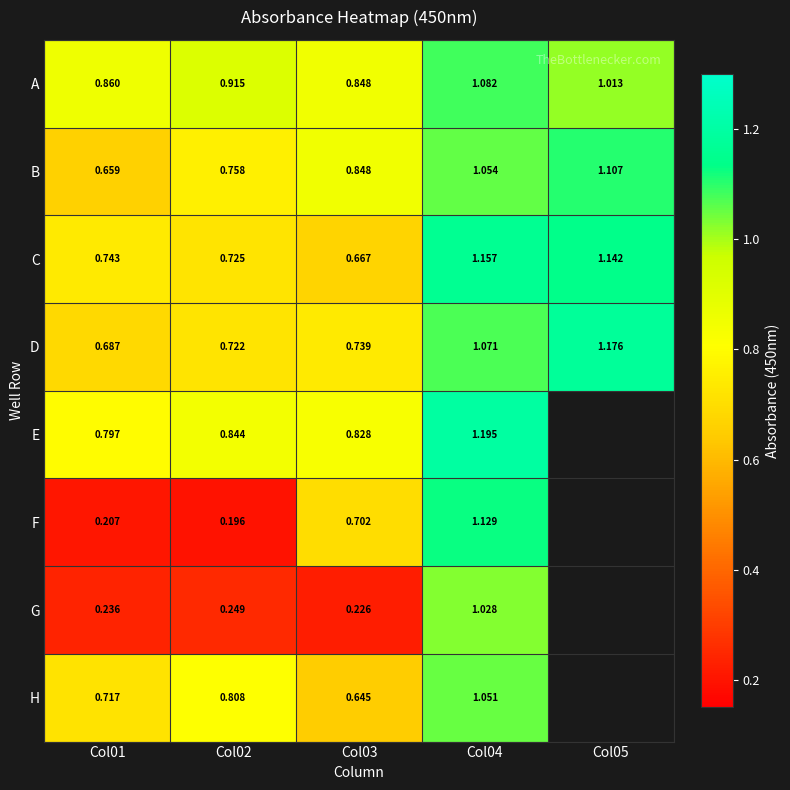

How many D values are between 0 and 1?

3